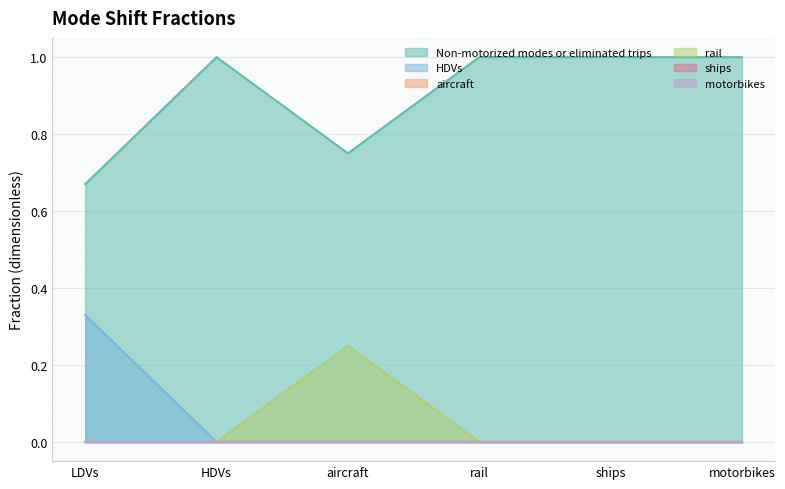

Does the chart display data point markers on the line(s)?

No